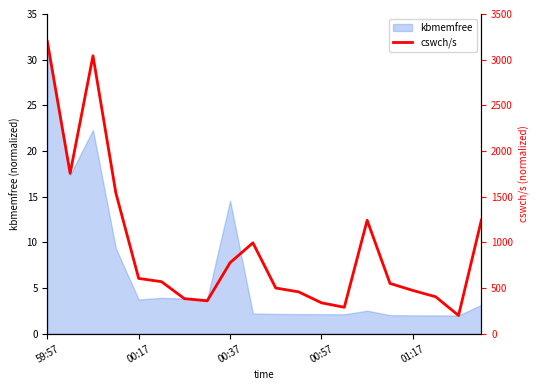

Which category has the highest value in the kbmemfree series?

59:57